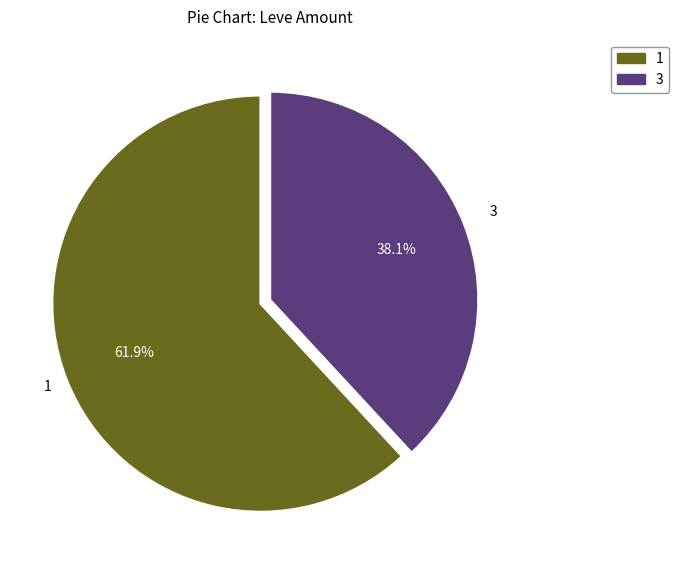

How many segments does this pie chart have?

2